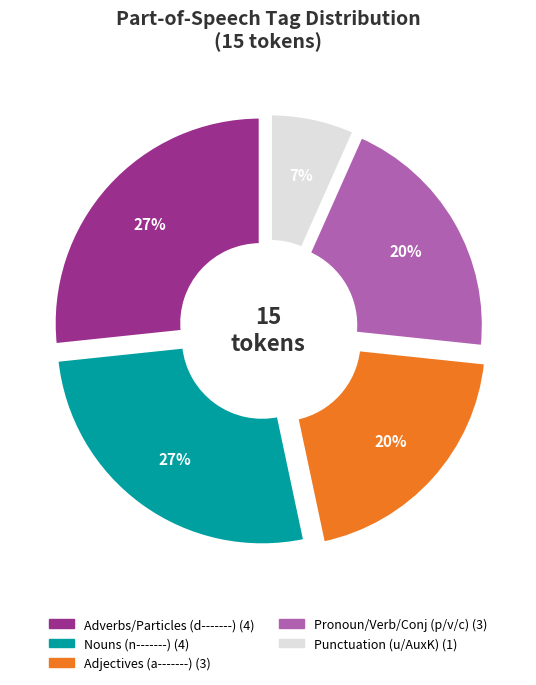

Is there a majority slice in this chart?

No